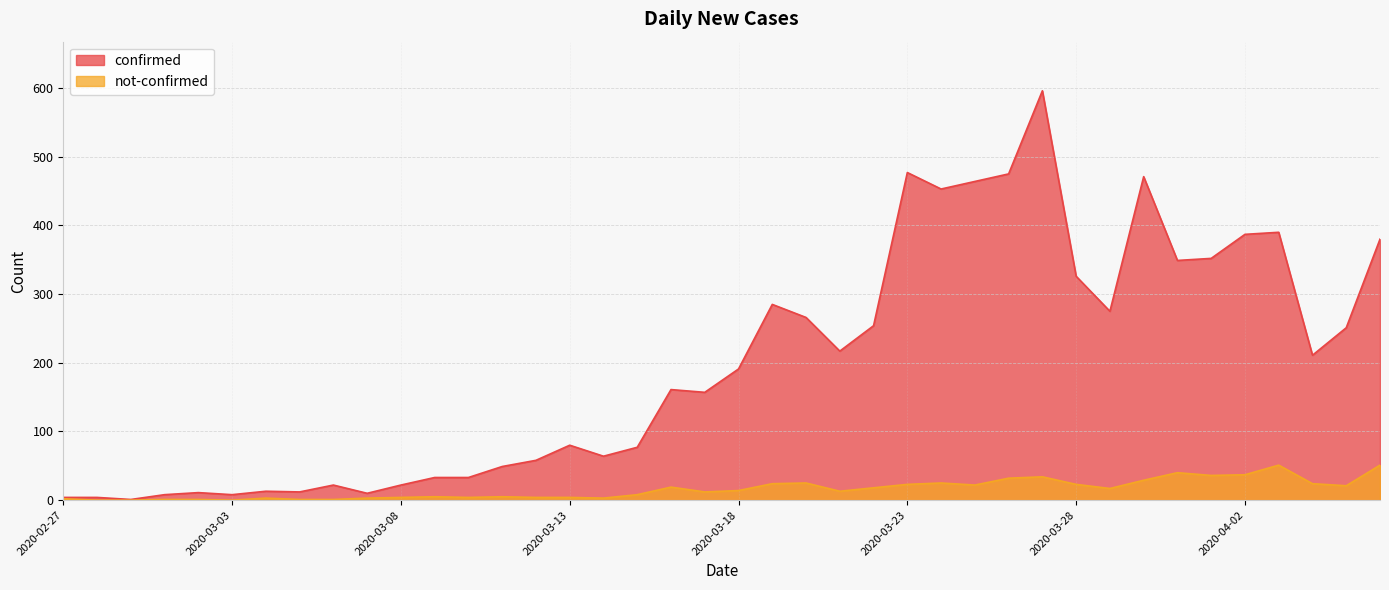

What is the sum of all not-confirmed values?

639